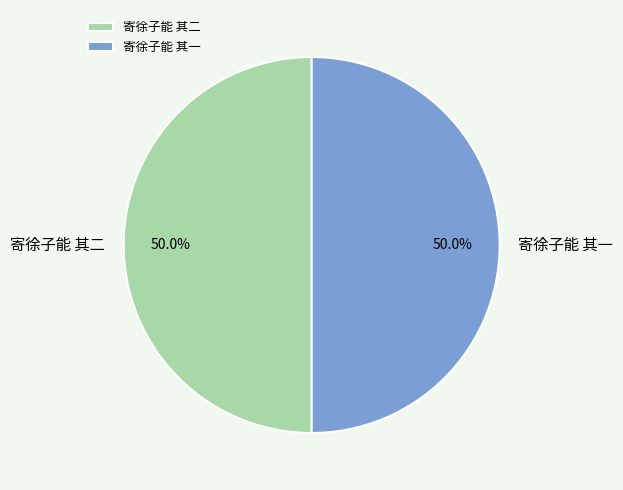

Combined, what portion of the pie is 寄徐子能 其二 and 寄徐子能 其一?

100.0%